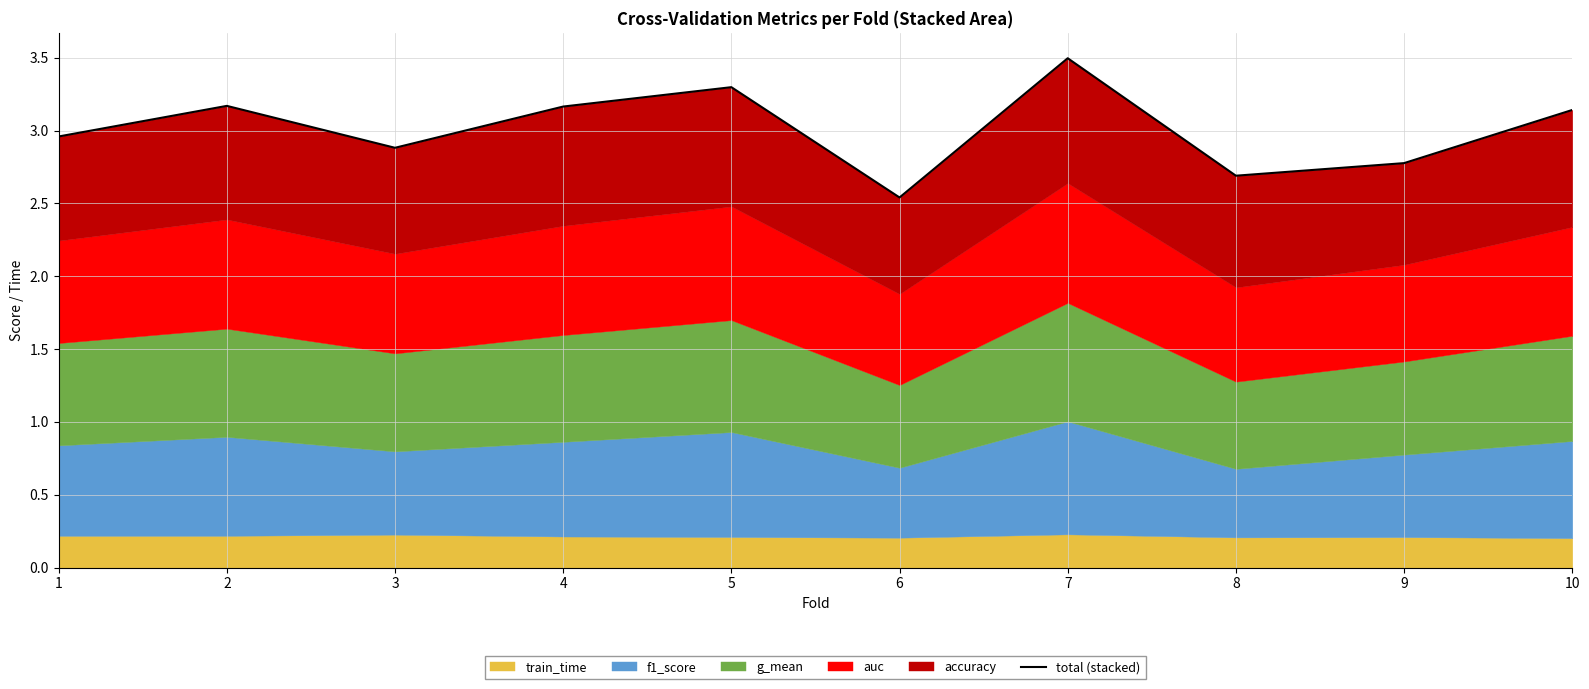

What is the smallest value displayed?

2.5